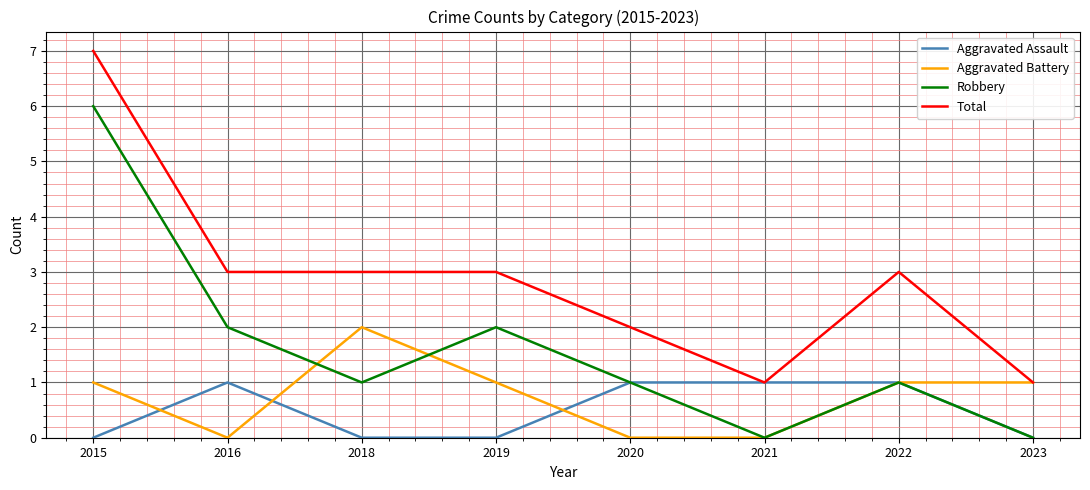

What is the approximate value of Total at 2016?

3